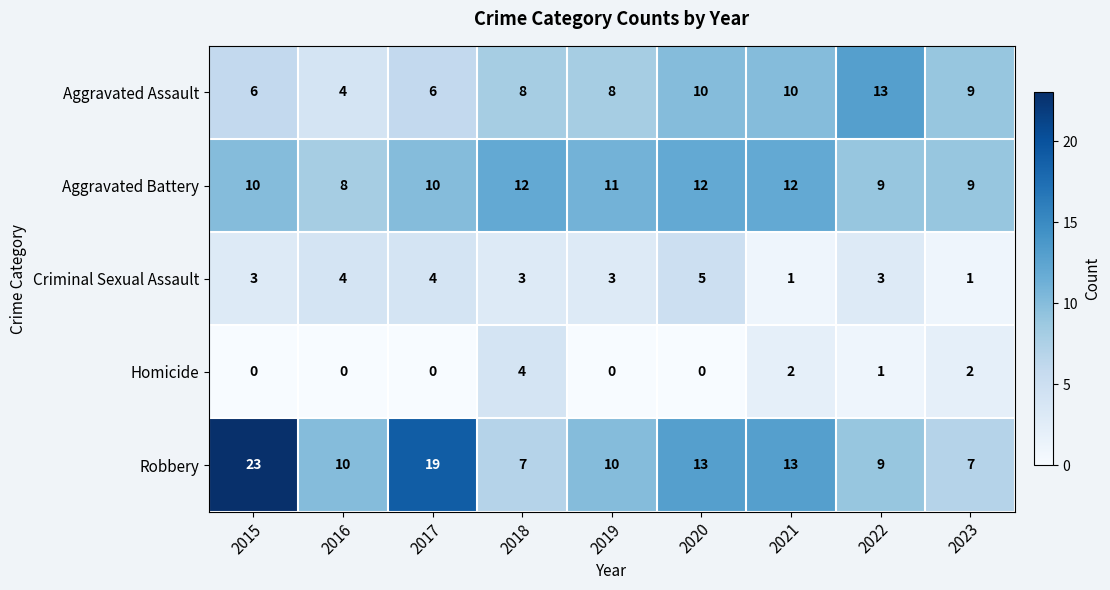

Count the Homicide values in the range 0 to 2.

8